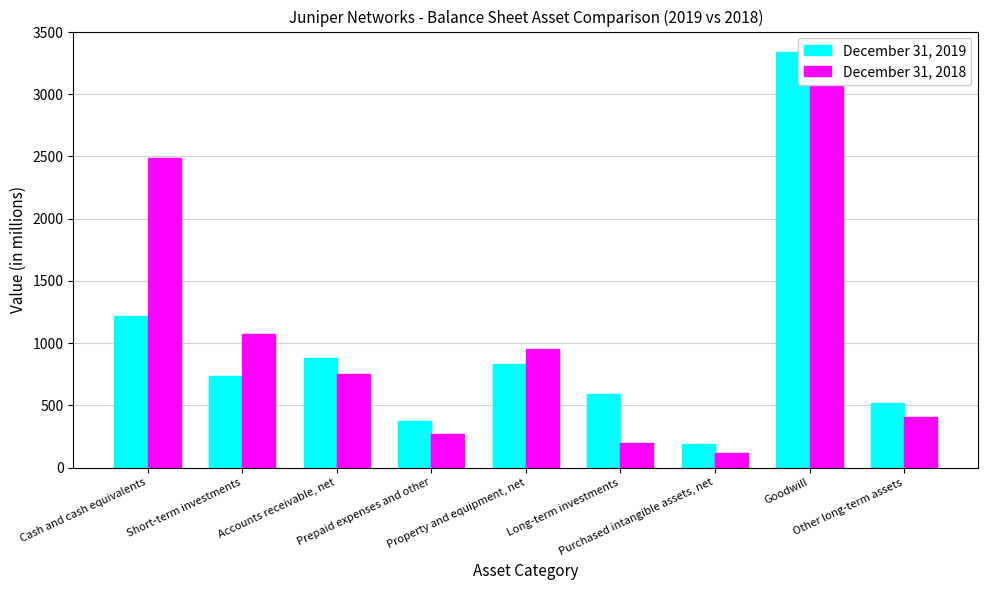

At how many categories does at least one series exceed 2513?

1